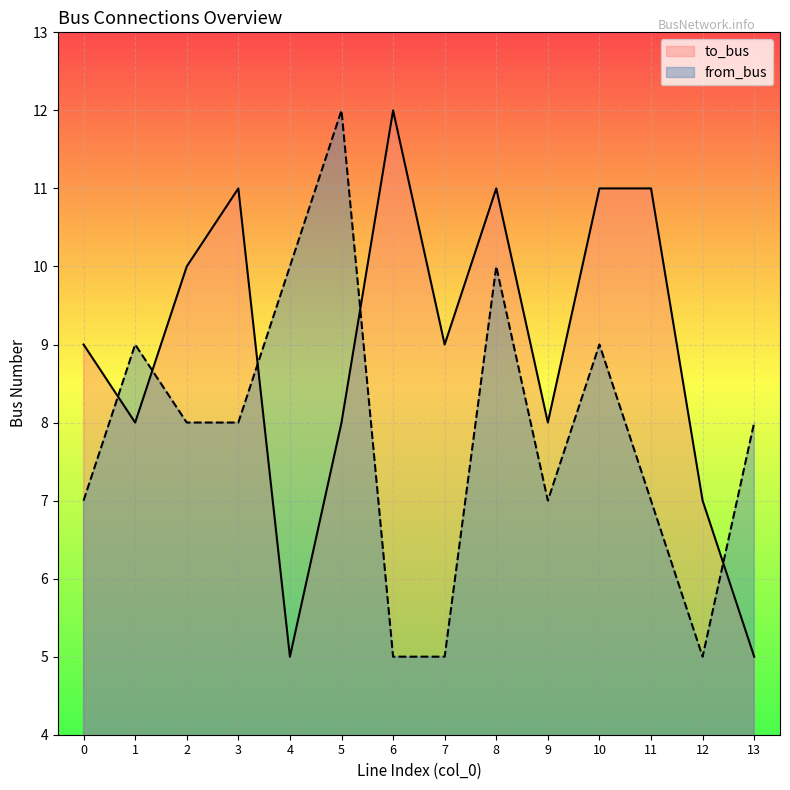

Is it true that to_bus equals 9 at 0?

True